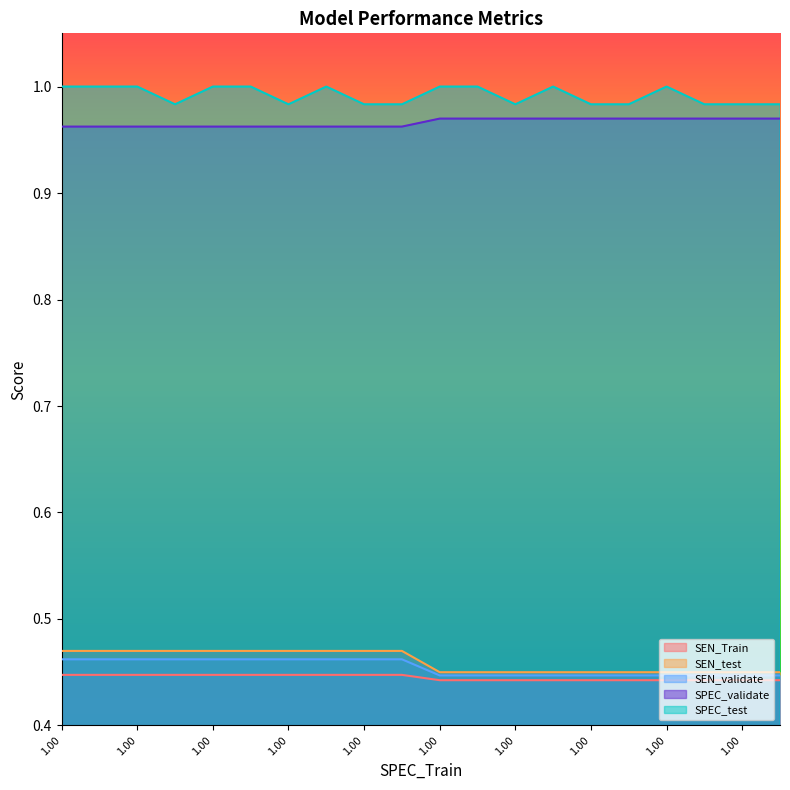

How many lines are shown in the chart?

5